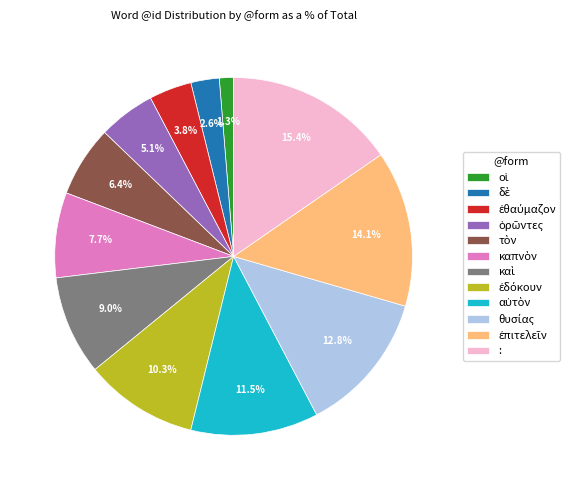

Is there any slice that represents more than half of the pie?

No